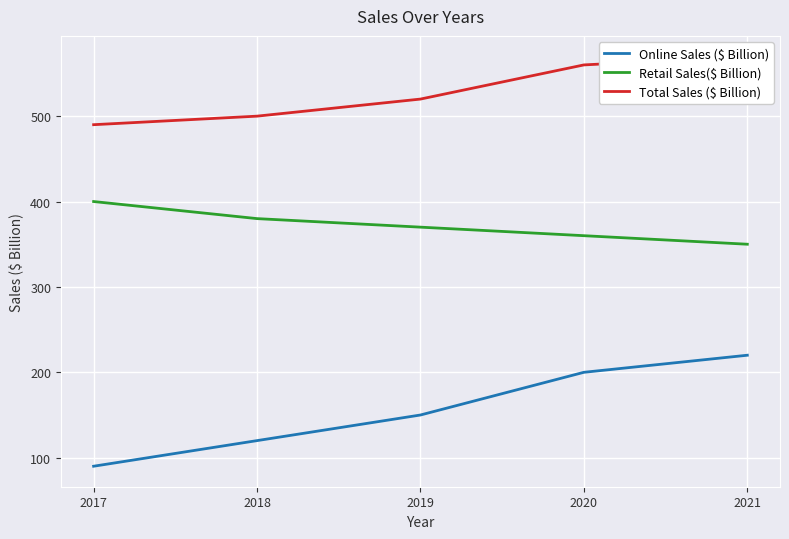

Count the Total Sales ($ Billion) values in the range 500 to 560.

3